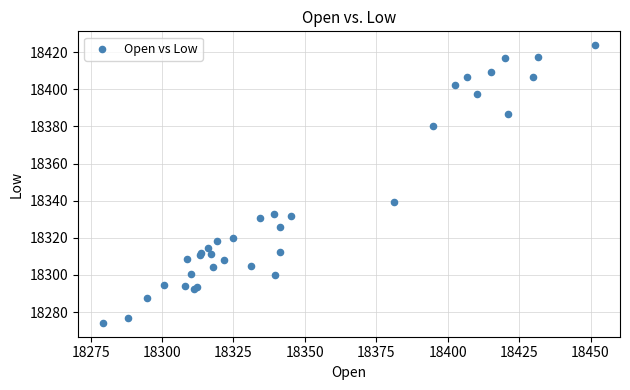

What Y value in the scatter plot is closest to 18348?

18339.2